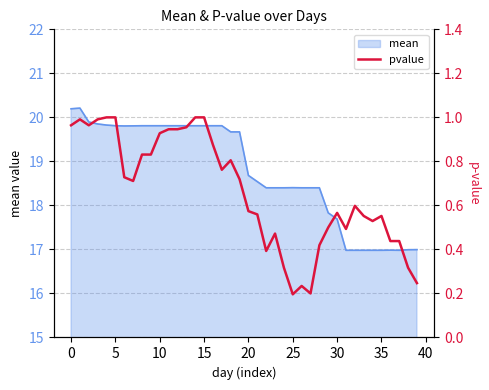

The value of mean at 5 is 29.7. True or false?

False